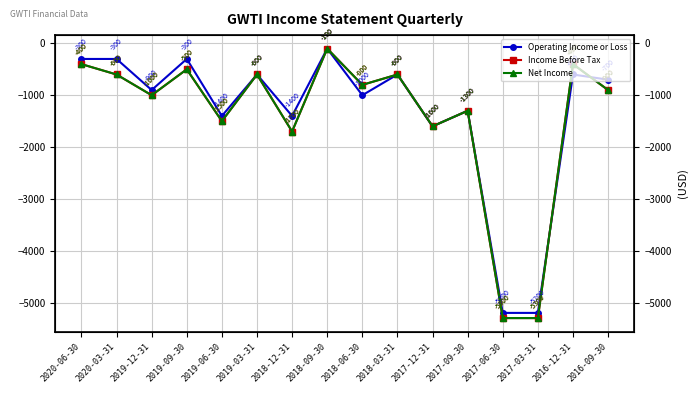

Where do Net Income and Operating Income or Loss first cross each other?

2017-03-31 and 2016-12-31